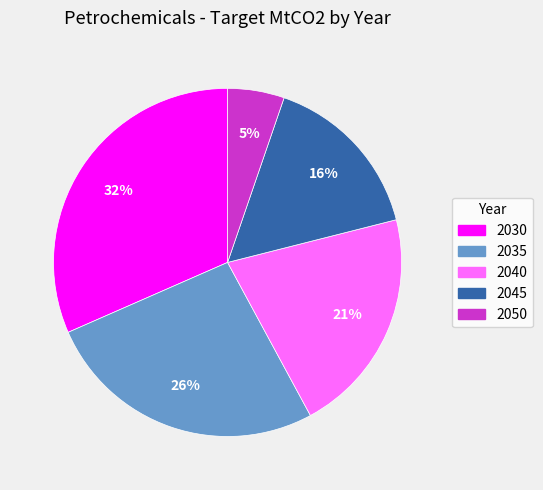

Does 2030 account for over 50% of the chart?

No